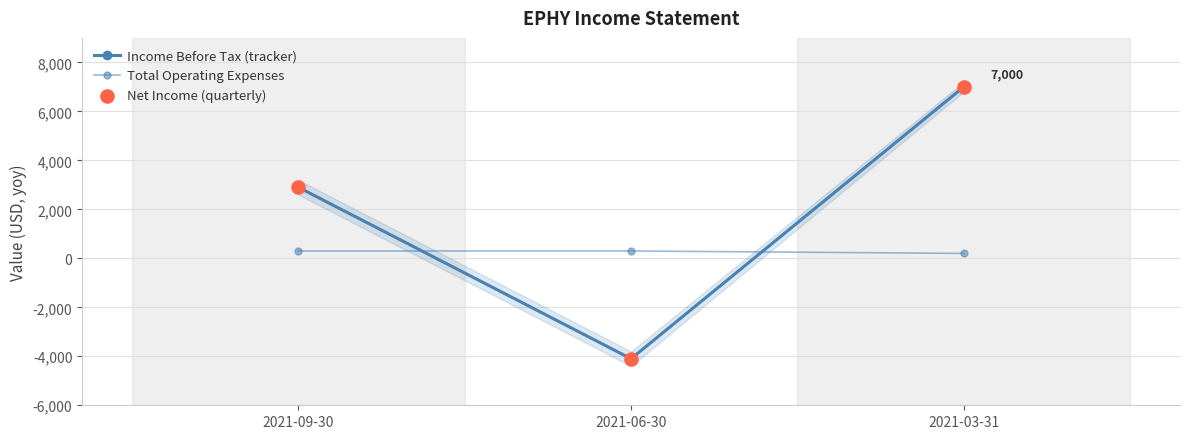

Which series has the largest total across all categories?

Income Before Tax (tracker)